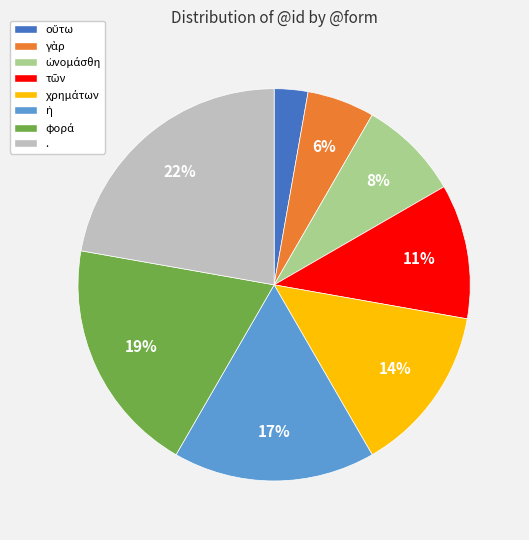

Count the number of slices in the pie.

8